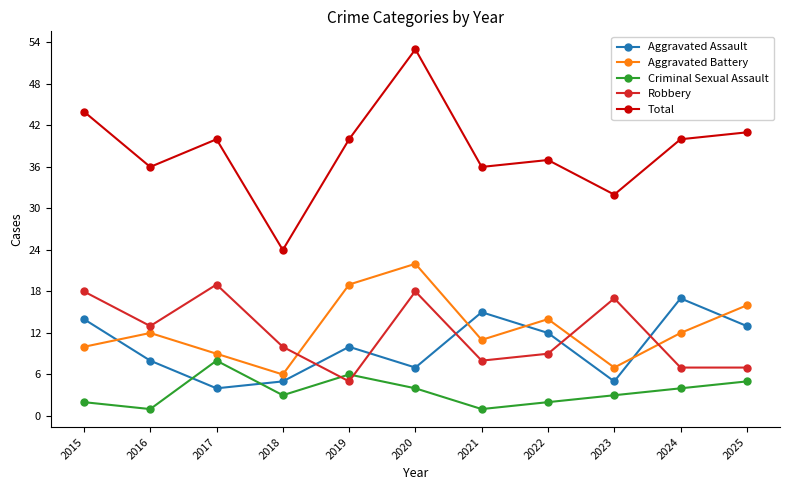

What is the total value across all series at 2025?

82